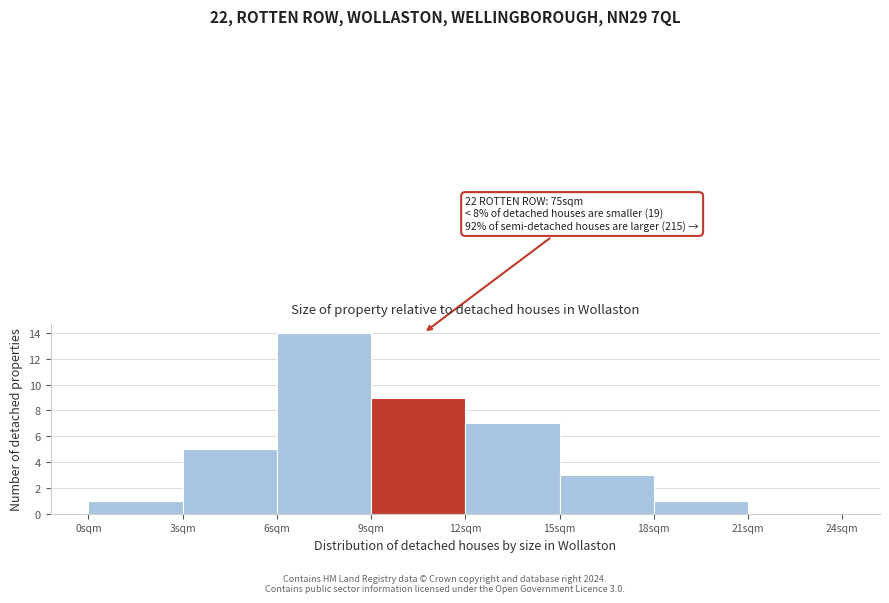

Over which range of the x-axis is the bar tallest?

6 to 9